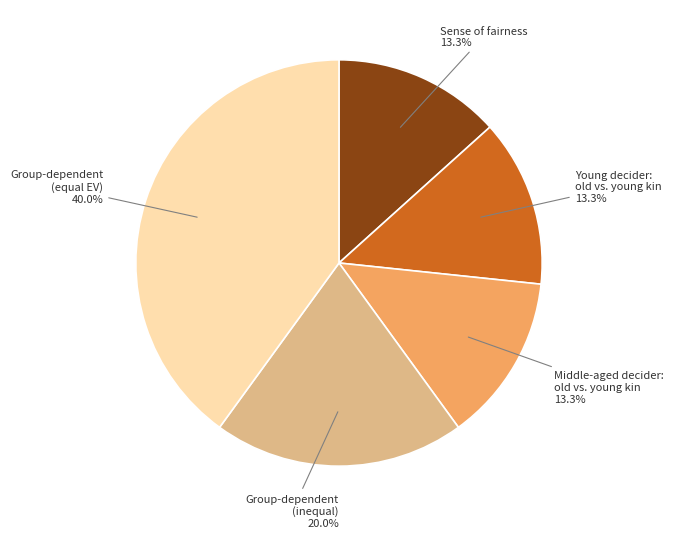

Is there any slice that represents more than half of the pie?

No